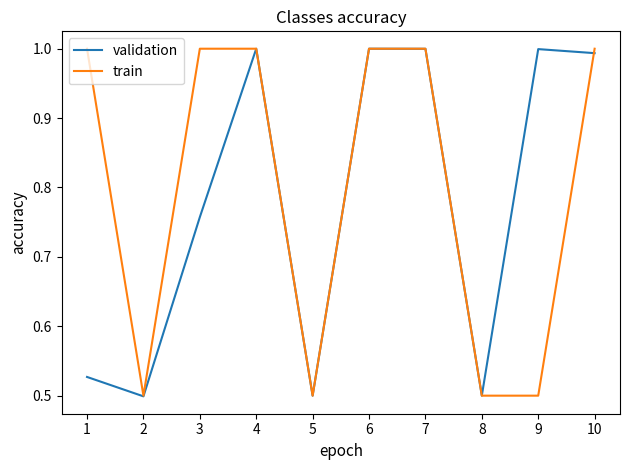

Rank the series by their average value, from lowest to highest.

validation, train